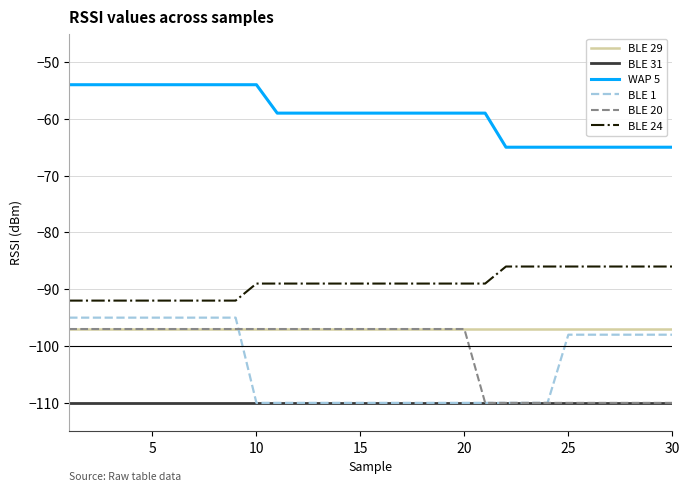

Which series has the largest range (max minus min)?

BLE 1